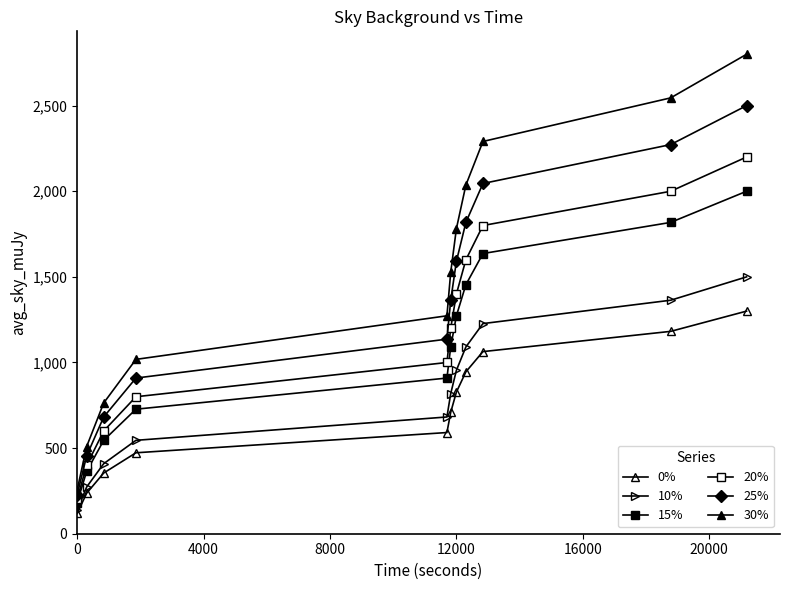

True or false: 15% and 10% intersect in this chart.

False